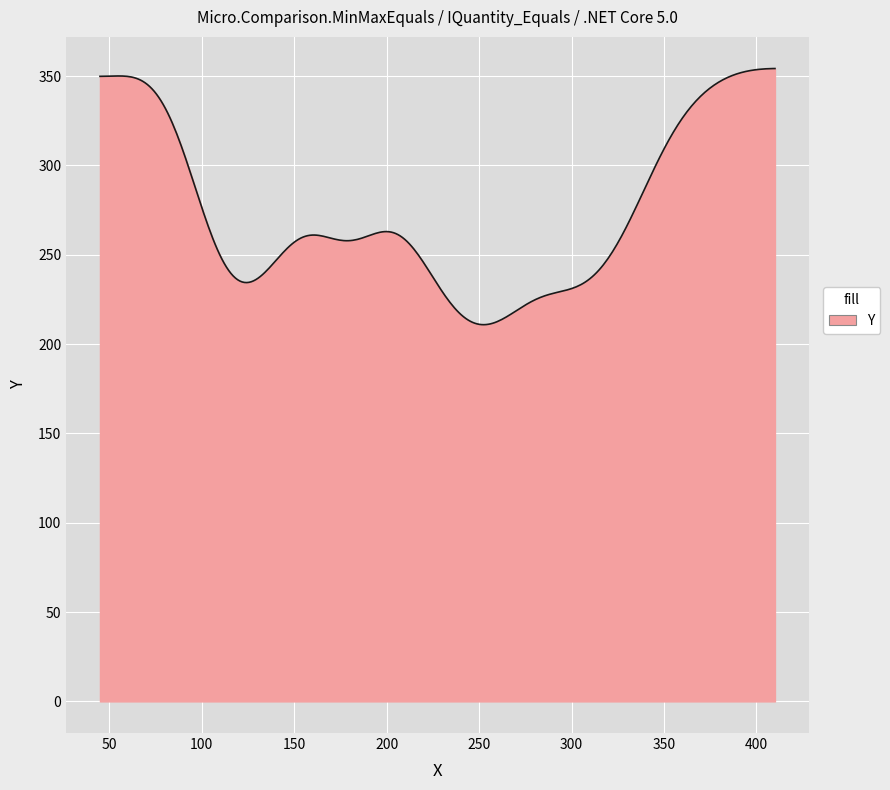

What is the difference between the maximum and minimum values?

143.4